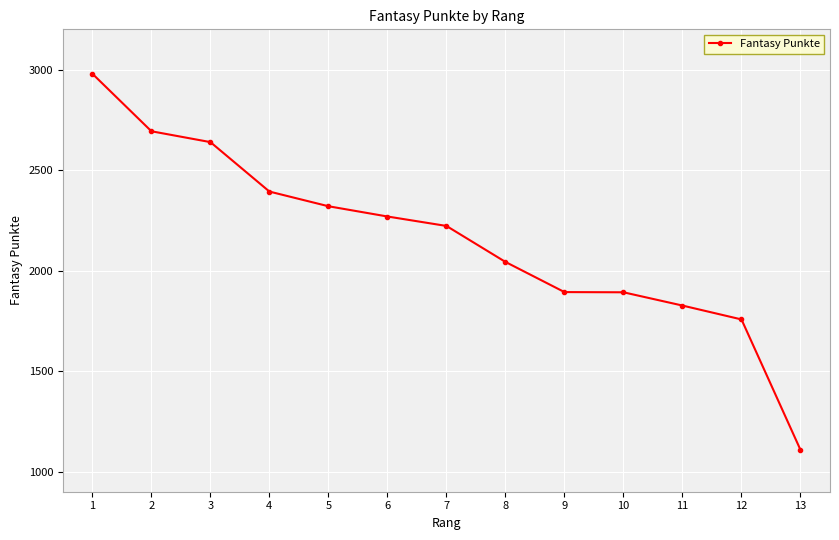

The value at 9 is 1893. True or false?

True